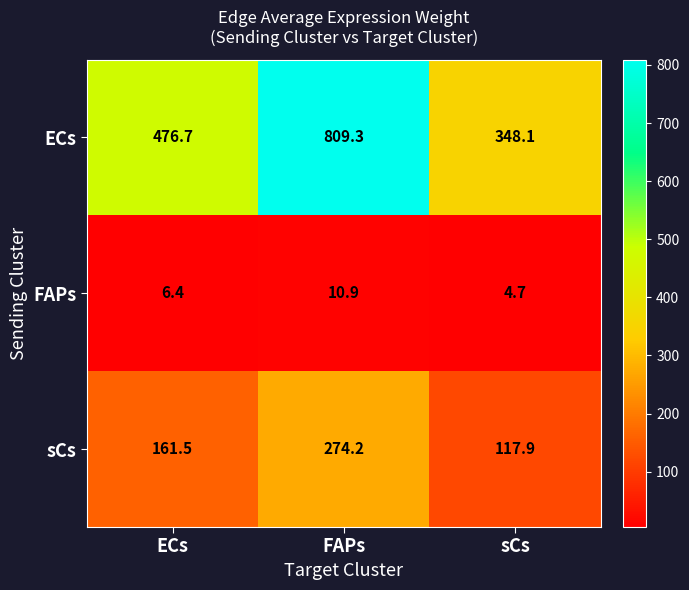

At how many categories does at least one series exceed 259?

3